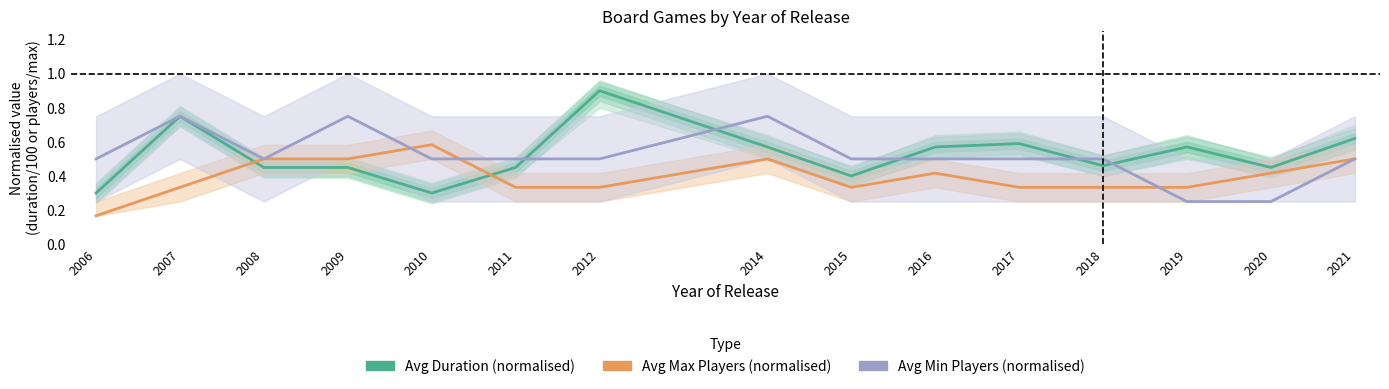

Between 2015 and 2012, which is larger?

2012